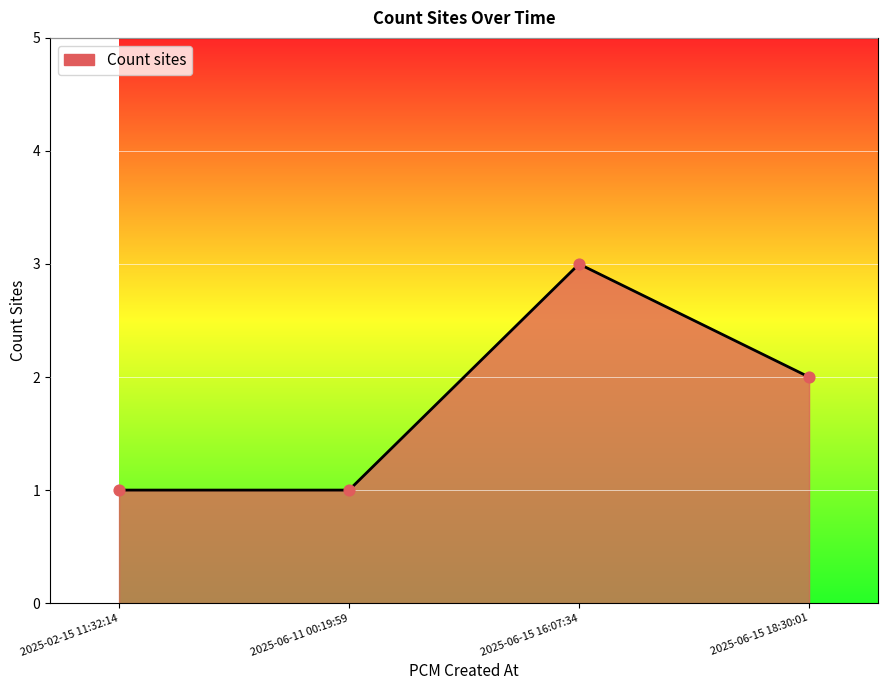

What is the change in value from 2025-06-11 00:19:59 to 2025-06-15 16:07:34?

+2